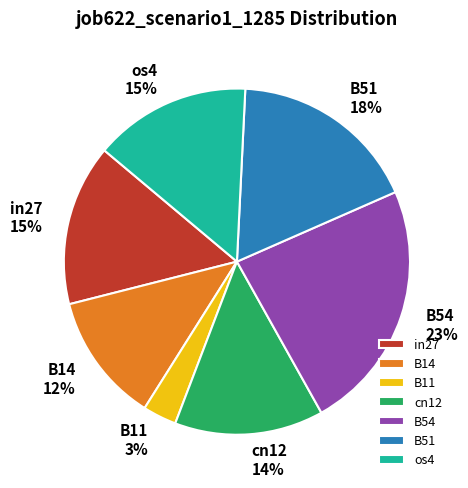

To the nearest percent, what portion does cn12 represent?

14%